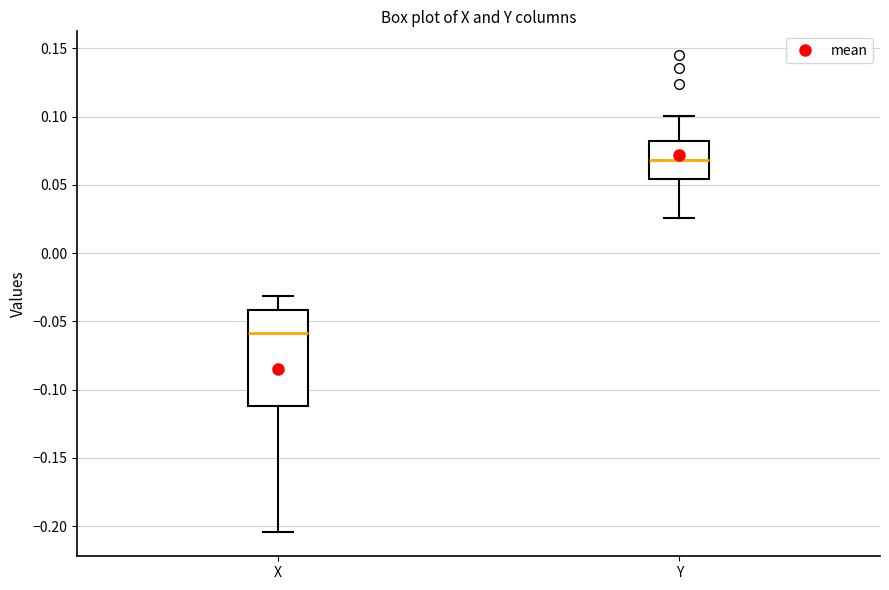

Which box is the tallest, from its lower edge to its upper edge?

X